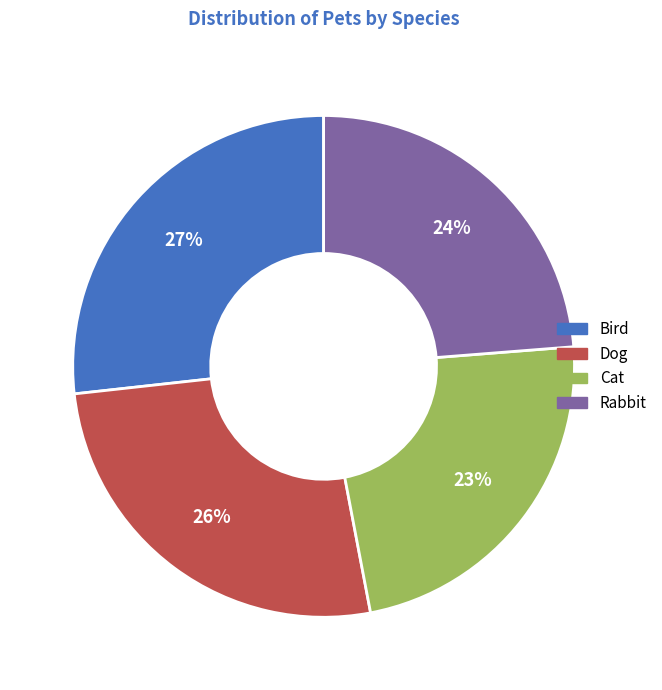

What percentage is the Cat slice, to the nearest percent?

23%